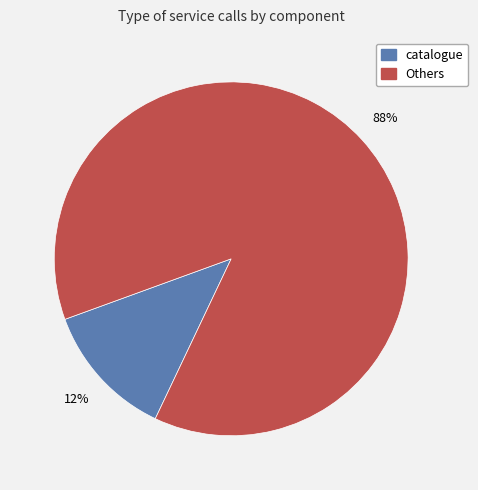

To the nearest percent, what is the average slice percentage?

50%